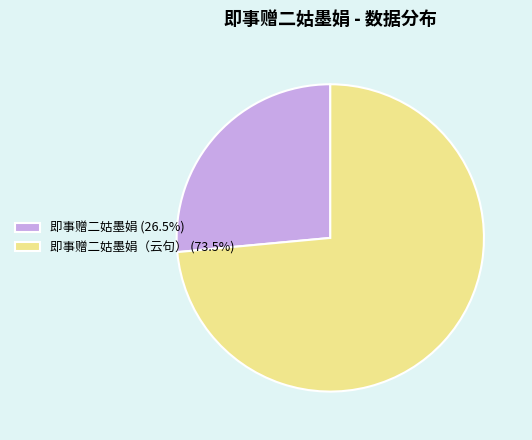

Does 即事赠二姑墨娟 (26.5%) represent more than half of the total?

No